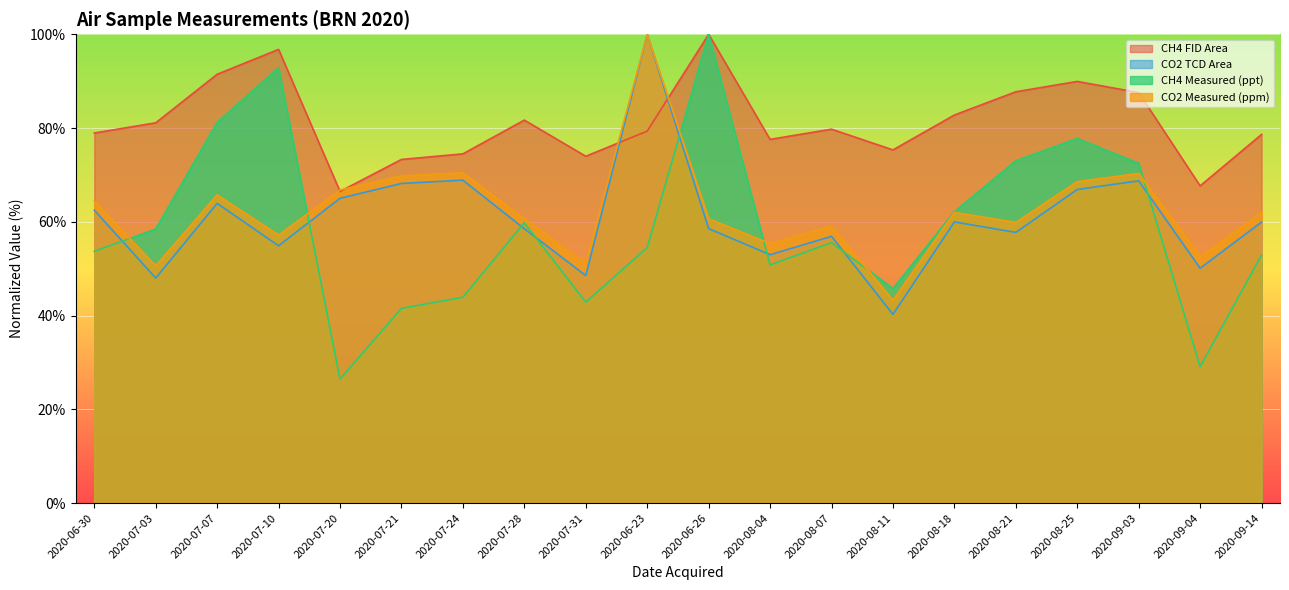

At which label is CH4 Measured (ppt) closest to 63?

2020-08-18